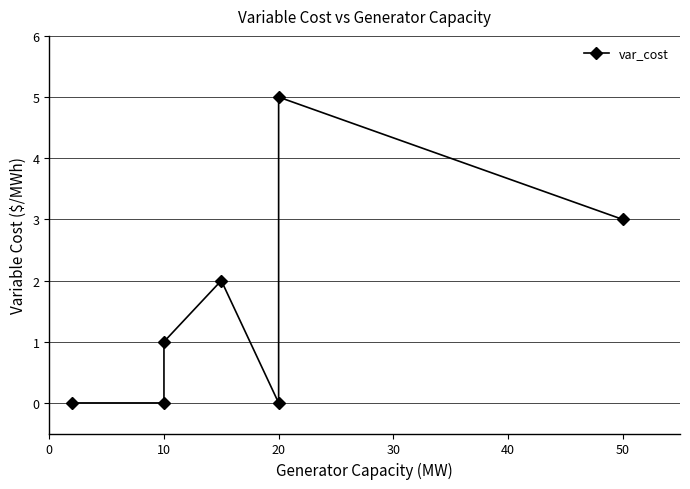

How many categories are shown in the chart?

7